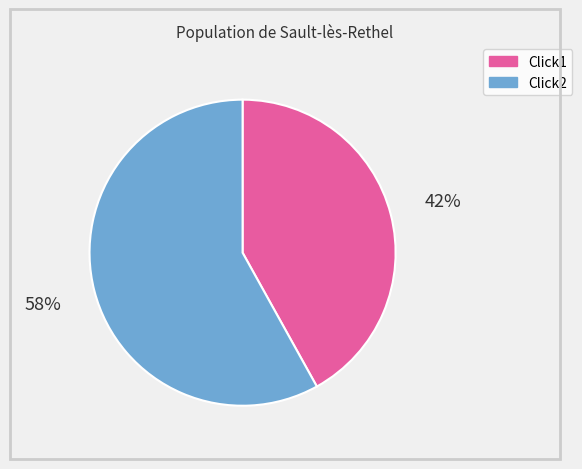

True or false: Click2 accounts for 58% of the total.

True